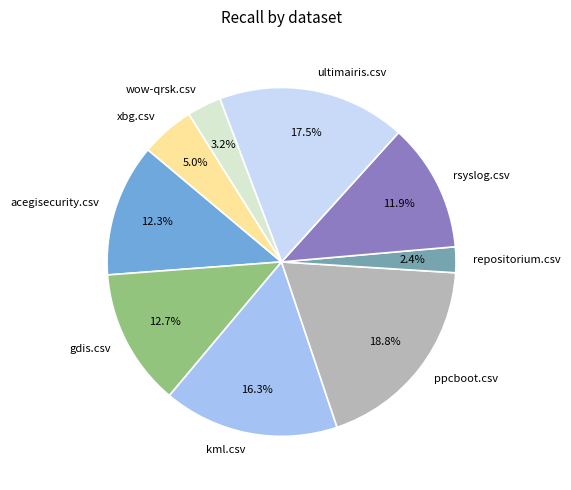

What is the smallest slice in the pie chart?

repositorium.csv